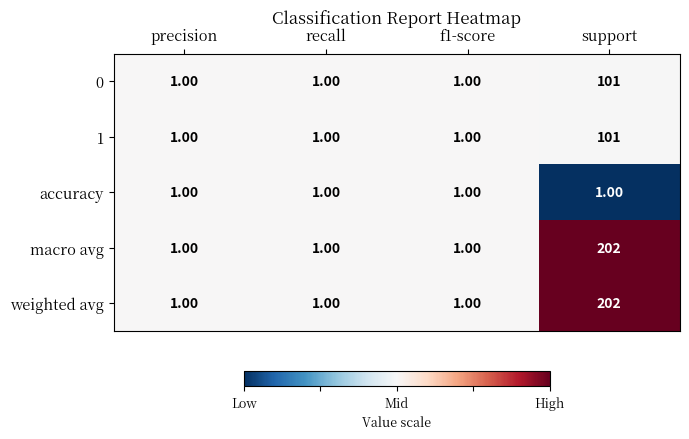

What is the difference between the 0 values at support and f1-score?

100